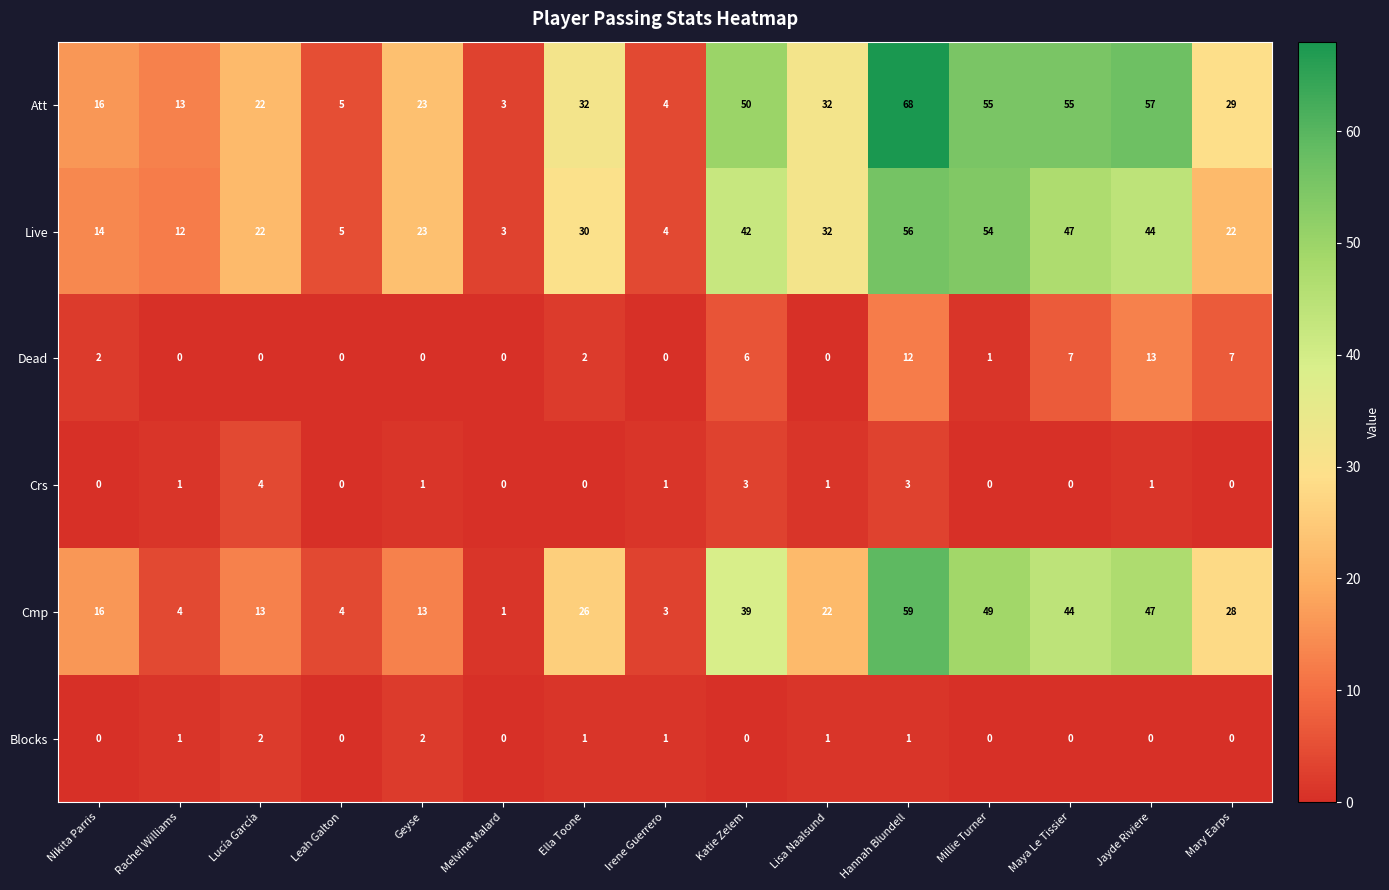

What is the sum of the Live values at Millie Turner and Hannah Blundell?

110